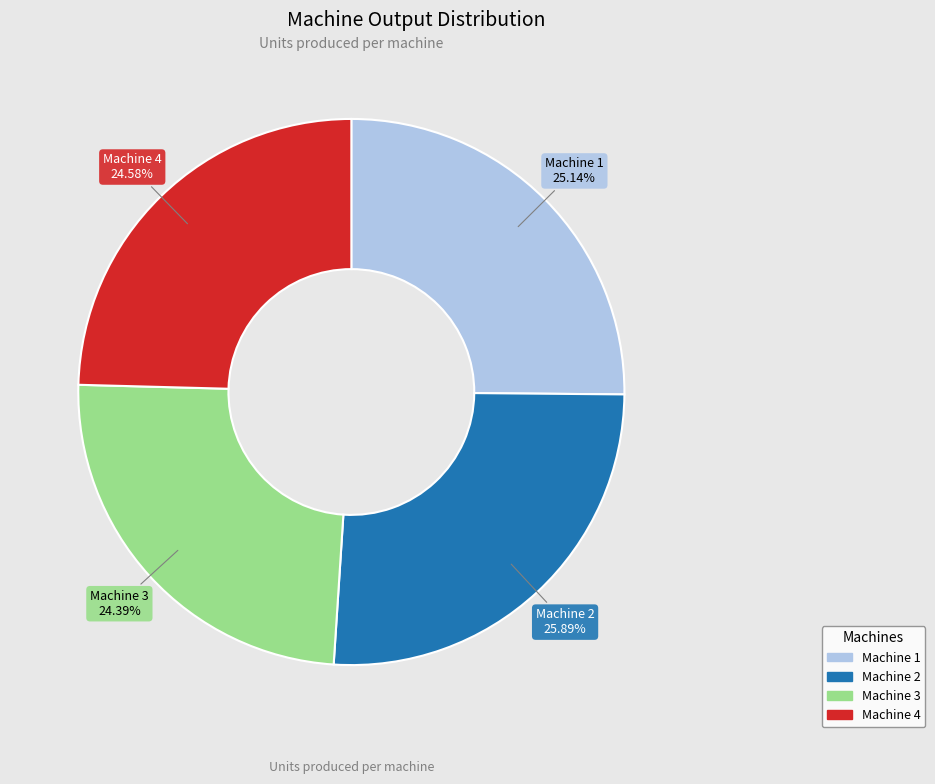

How many slices are in this pie chart?

4